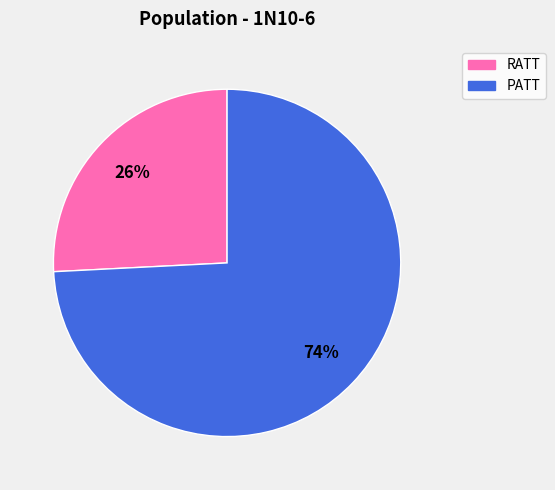

Which has a higher value, RATT or PATT?

PATT